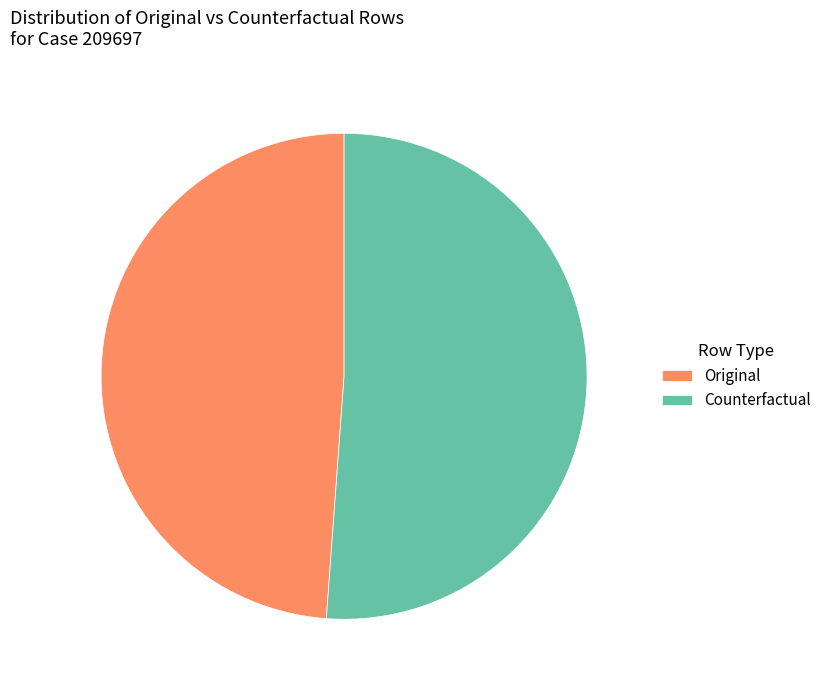

Is Counterfactual the majority of the pie?

Yes